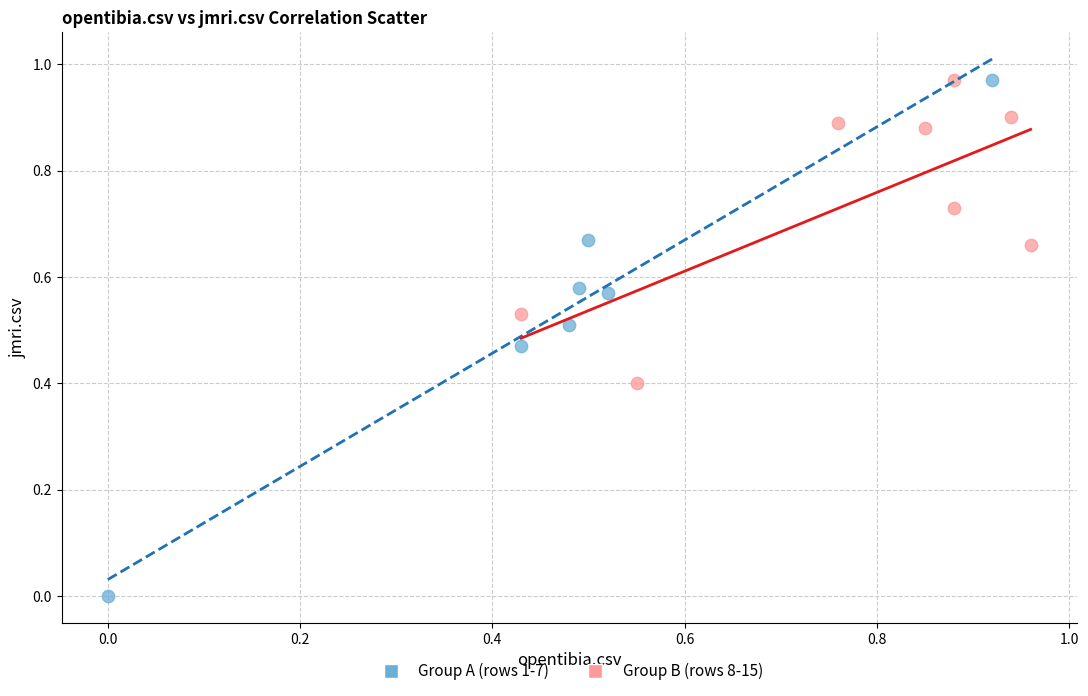

Which series has the largest Y range (max minus min)?

Group A (rows 1-7)